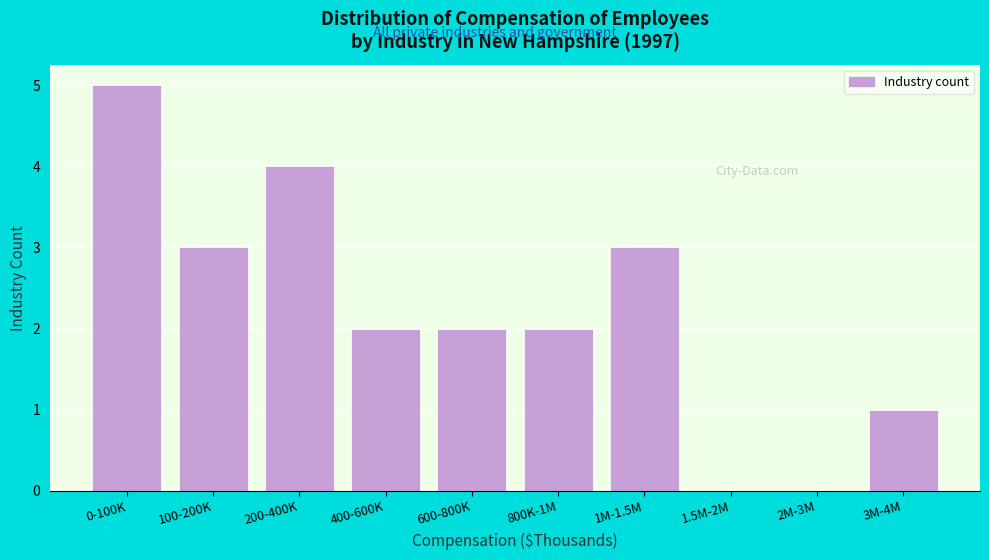

Reading right to left, transcribe all the data shown in this chart.

3M-4M=1	2M-3M=0	1.5M-2M=0	1M-1.5M=3	800K-1M=2	600-800K=2	400-600K=2	200-400K=4	100-200K=3	0-100K=5